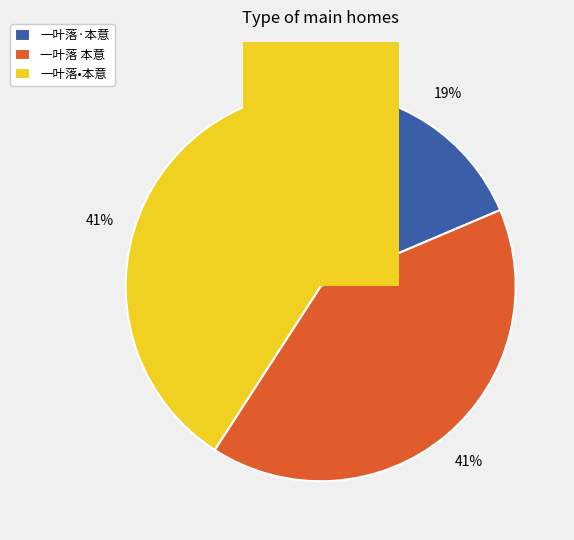

To the nearest percent, what is the combined percentage of 一叶落•本意 and 一叶落·本意?

59%